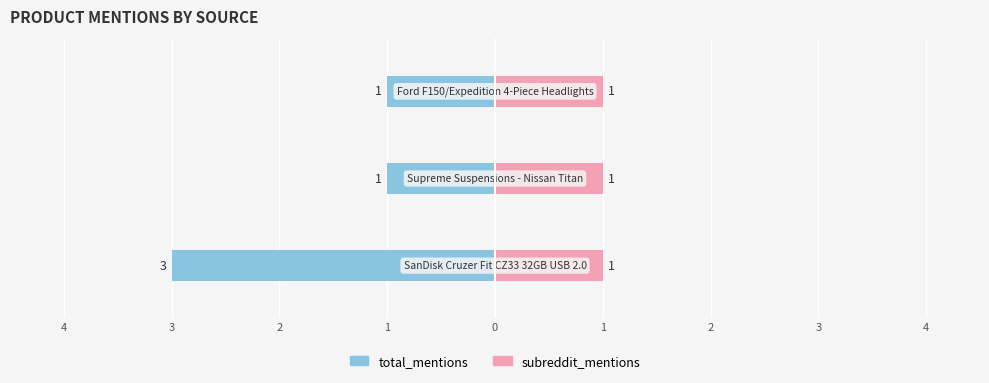

What is the difference between the maximum and minimum values in the total_mentions series?

2.0